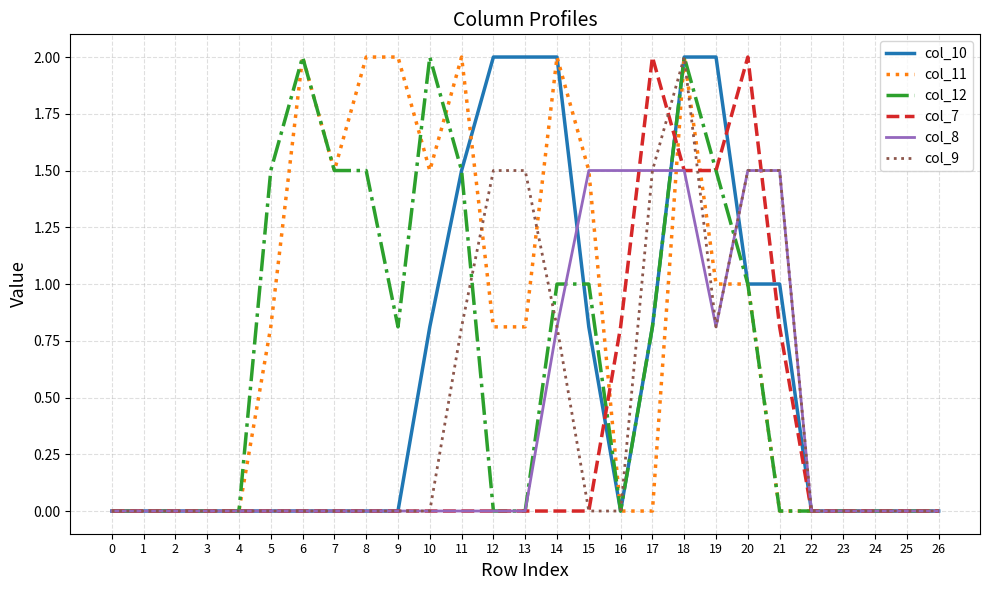

How many distinct data groups are displayed?

6